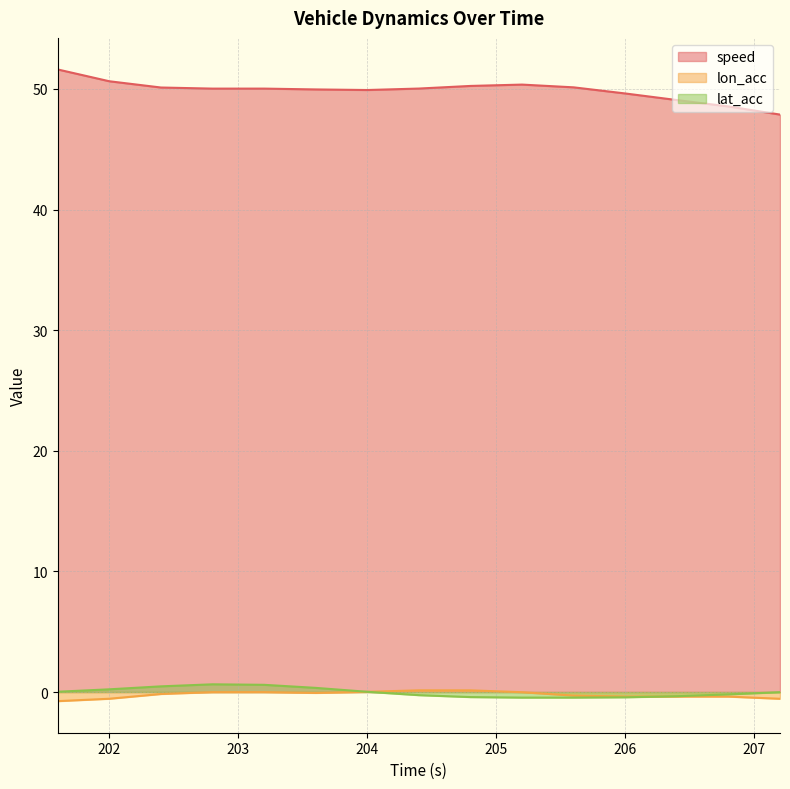

Which has a higher value, 204.8 or 205.2?

205.2